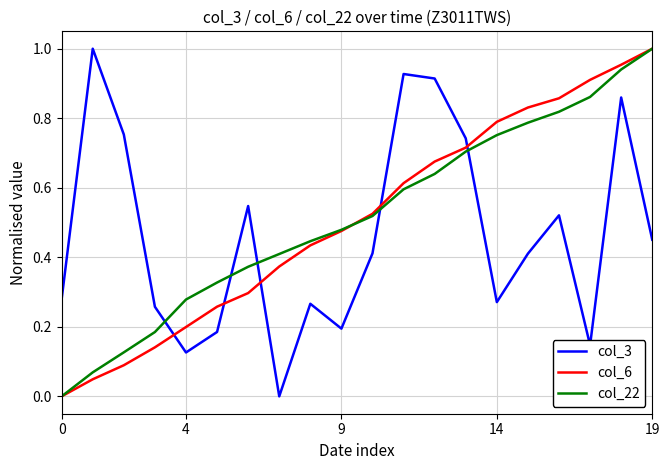

What are all the series names shown in the legend?

col_3, col_6, col_22